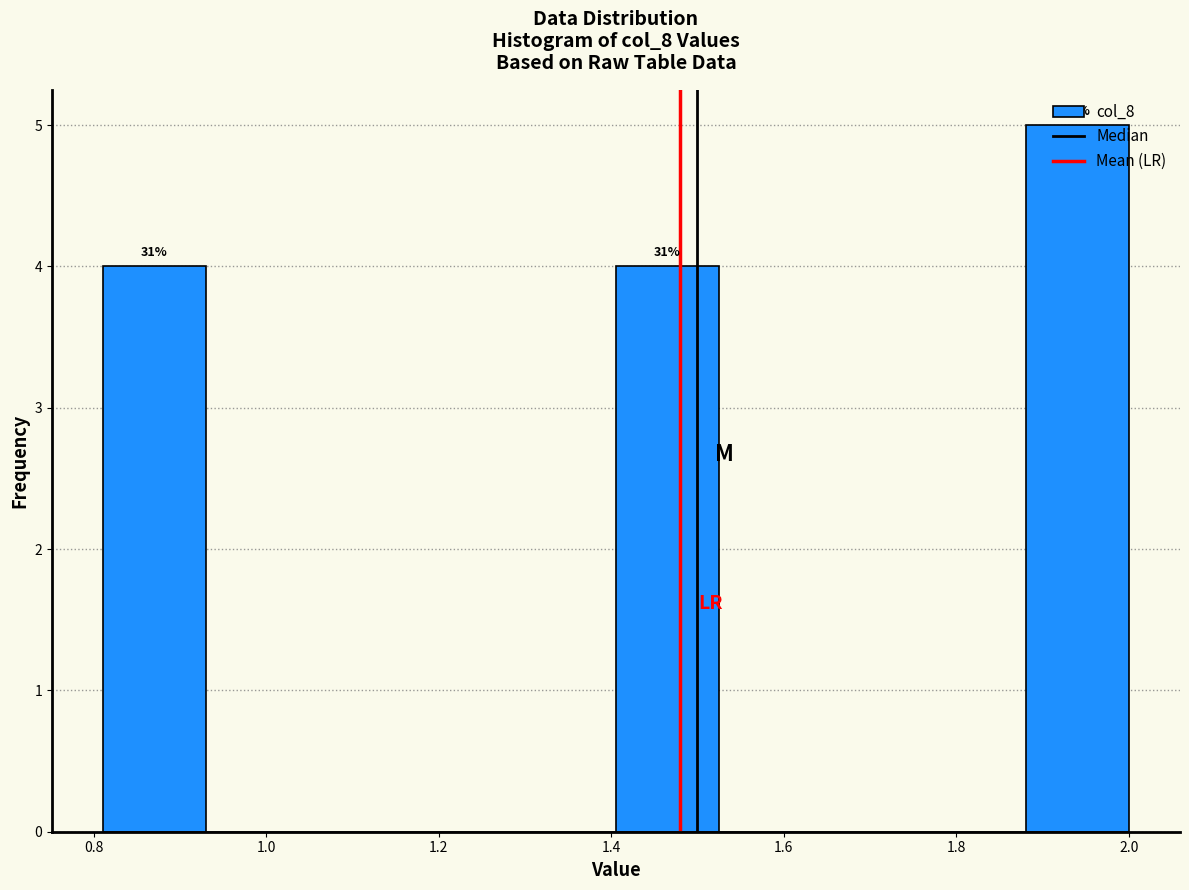

Over which range of the x-axis is the bar tallest?

1.88 to 2.00